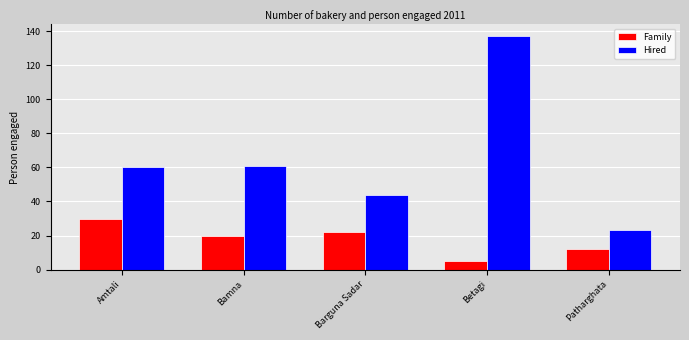

List the series in order of their peak value, highest first.

Hired, Family